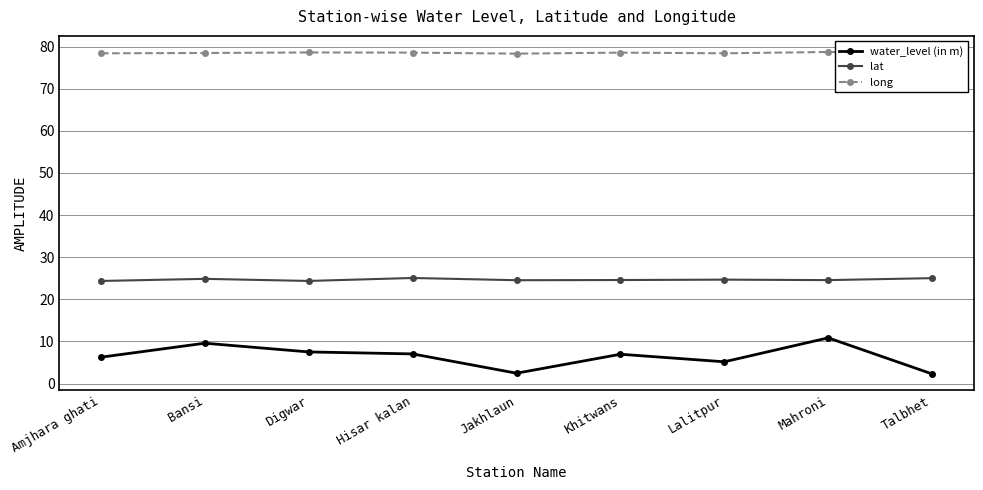

True or false: lat has a value of 24.7 at Lalitpur.

True